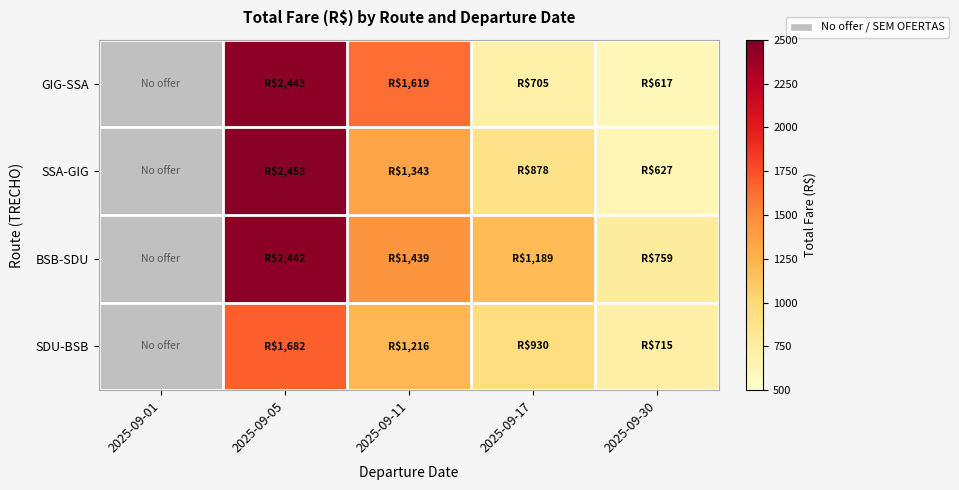

Count the number of categories in the chart.

5